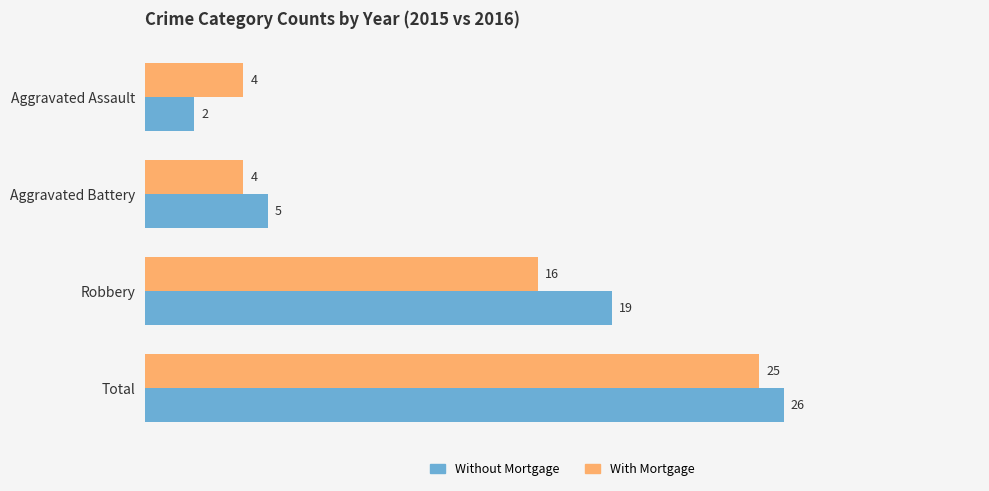

How many data points in Without Mortgage are less than 19?

2